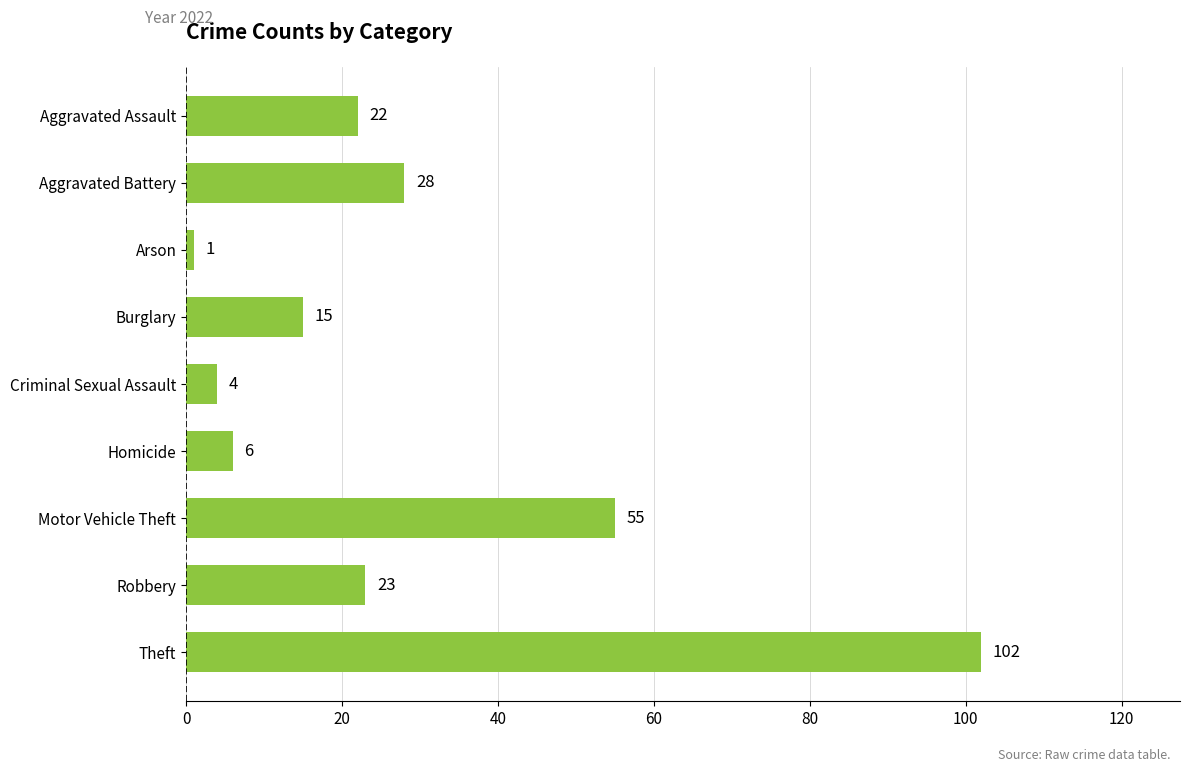

The chart shows a value of 26 at Burglary. True or false?

False